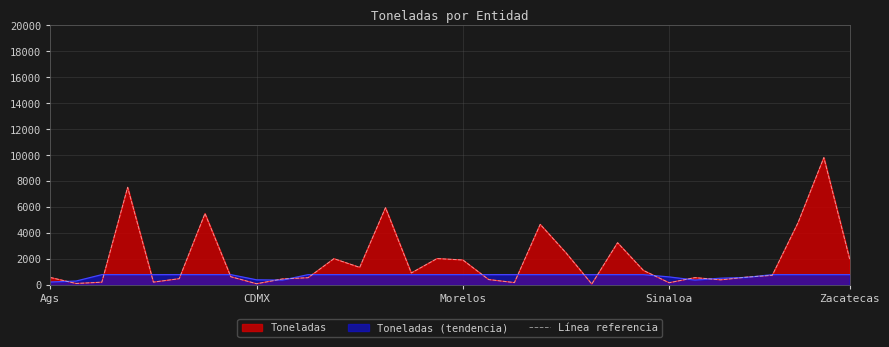

True or false: the data has more than 0 interior local peaks.

True